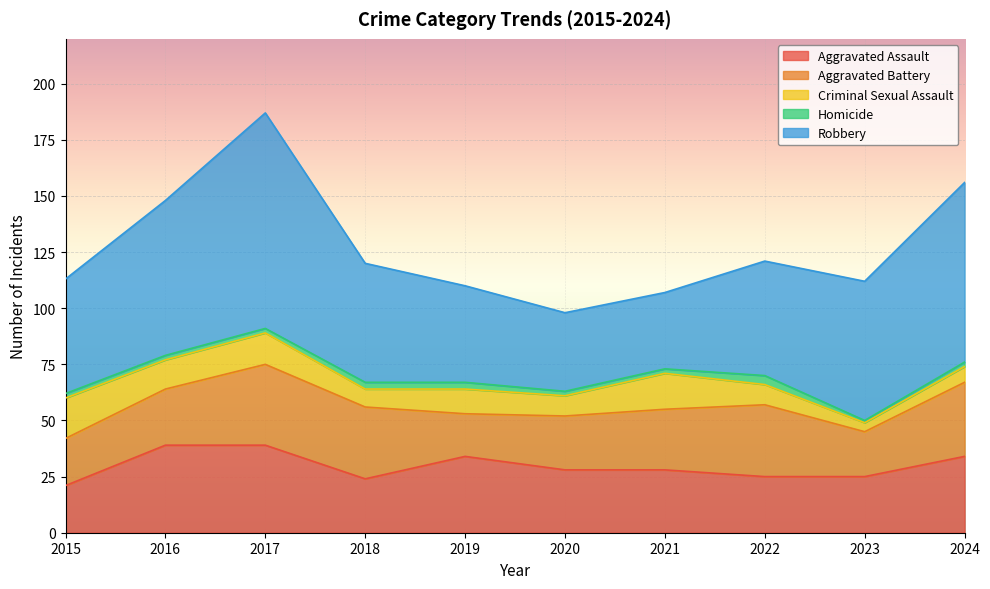

At how many categories does at least one series exceed 83?

1